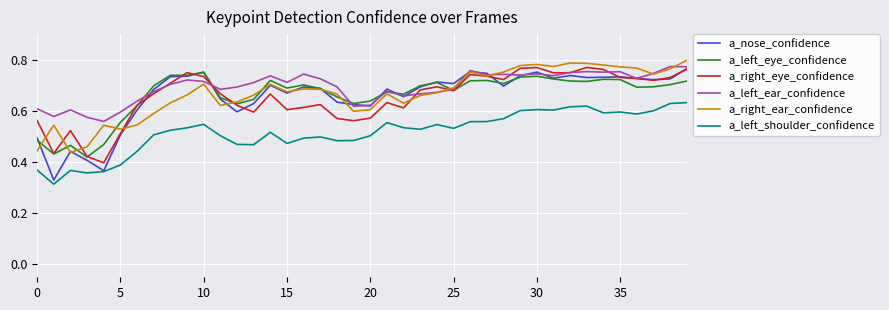

At how many categories does at least one series exceed 0?

40